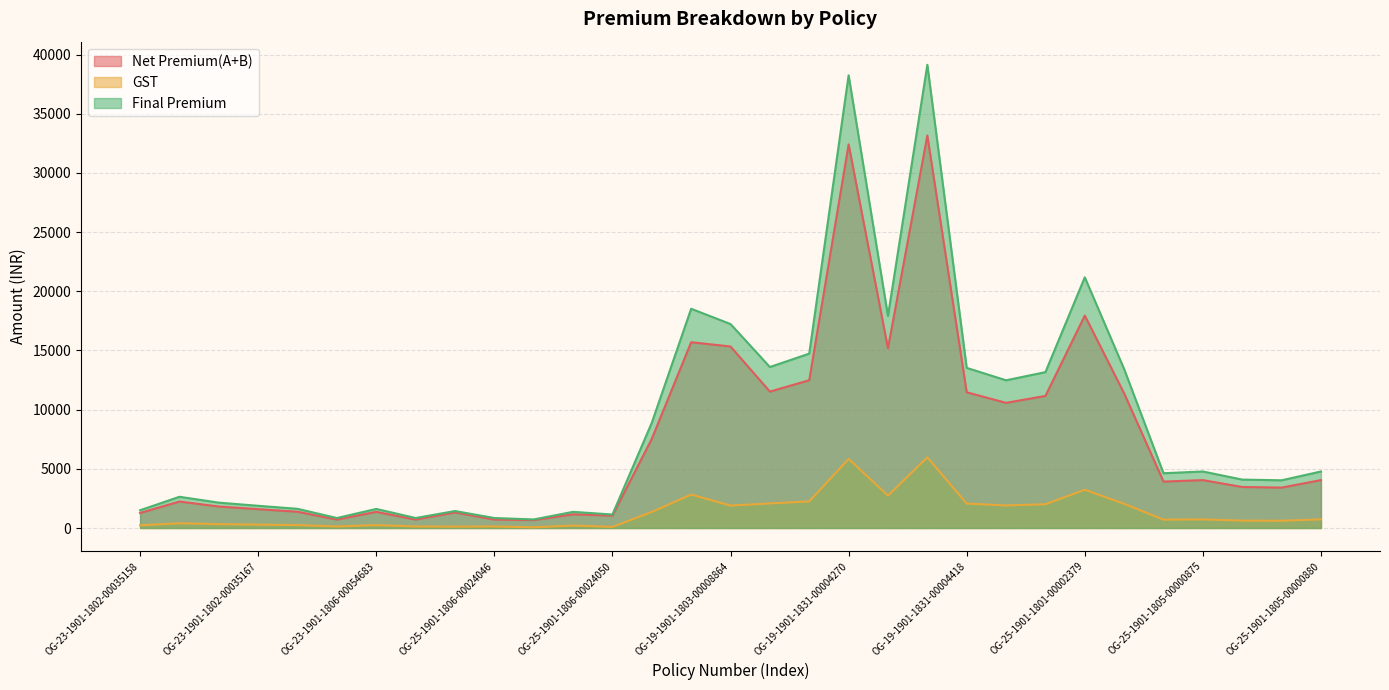

Is the value of GST at OG-19-1901-1803-00005678 greater than the value of Net Premium(A+B) at OG-19-1901-1803-00008864?

No